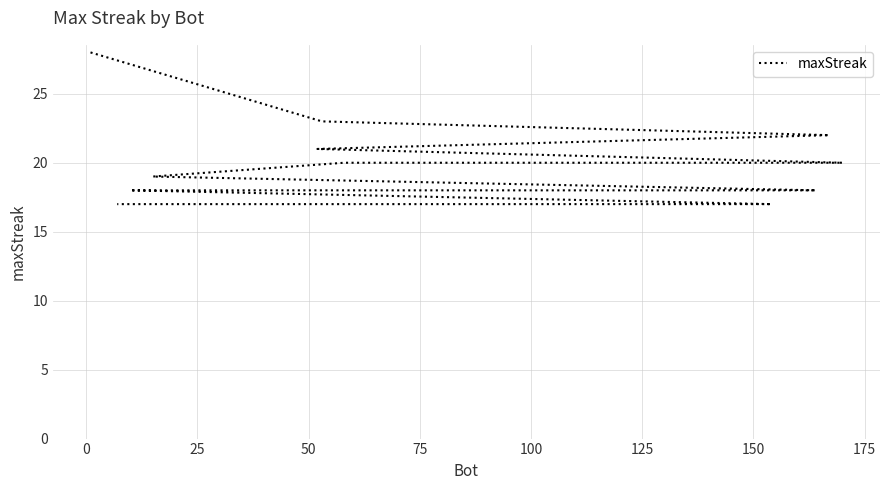

What is the difference between the values at 0 and 100?

3